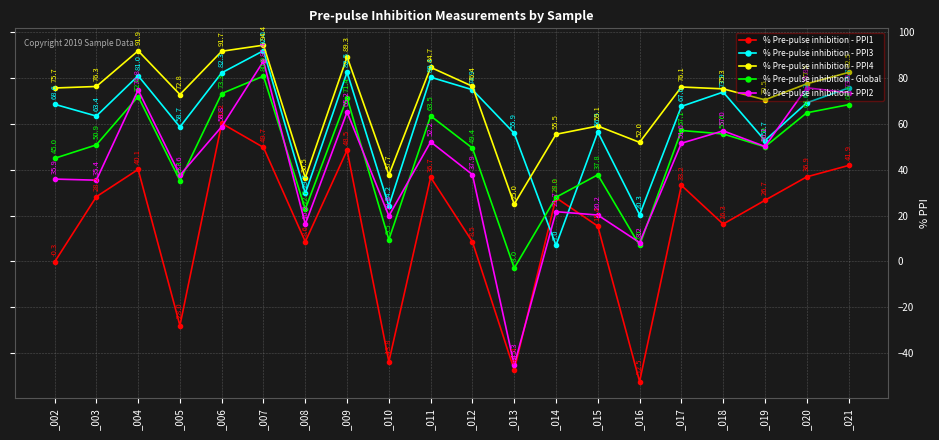

At which label does % Pre-pulse inhibition - PPI2 reach its minimum?

_013